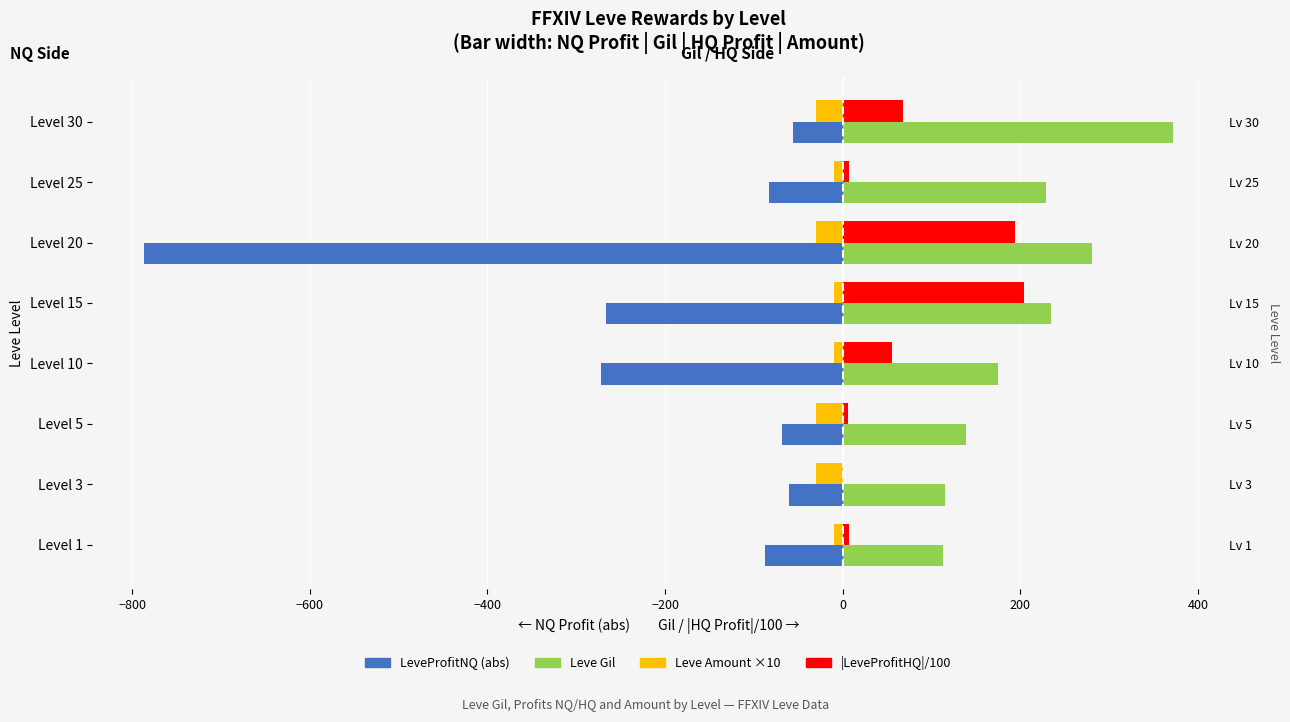

What are all the series names shown in the legend?

LeveProfitNQ, Leve Amount (×10, left), Leve Gil, |LeveProfitHQ|/100